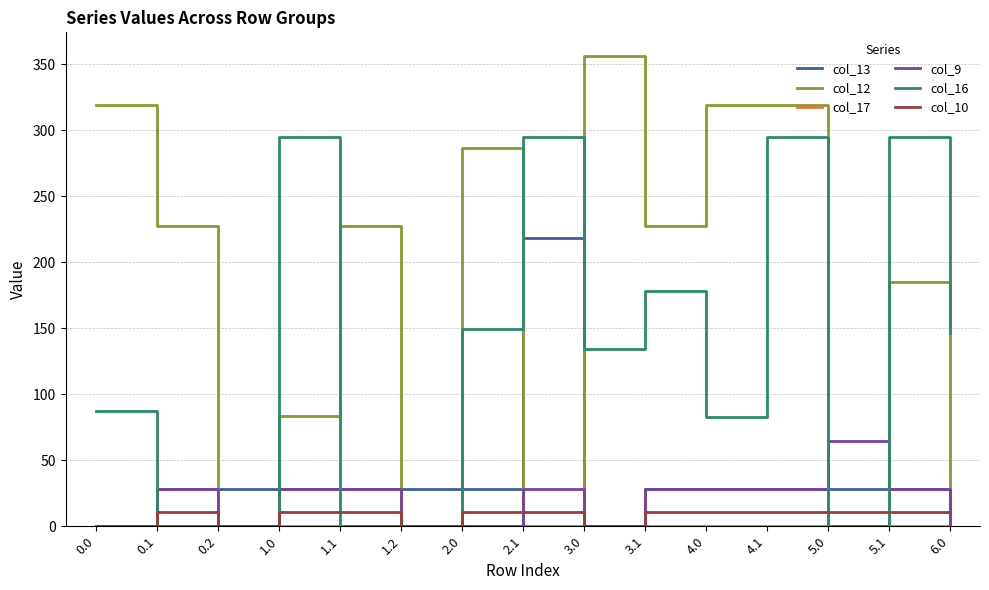

What is the spread (max minus min) of values at 0.2?

28.1